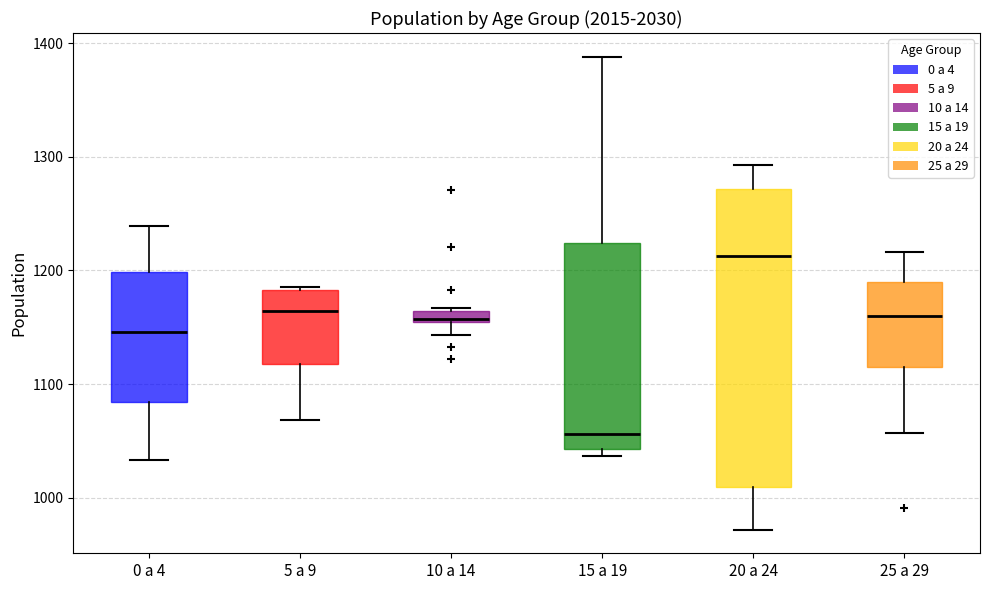

Which box's median line is the lowest?

15 a 19